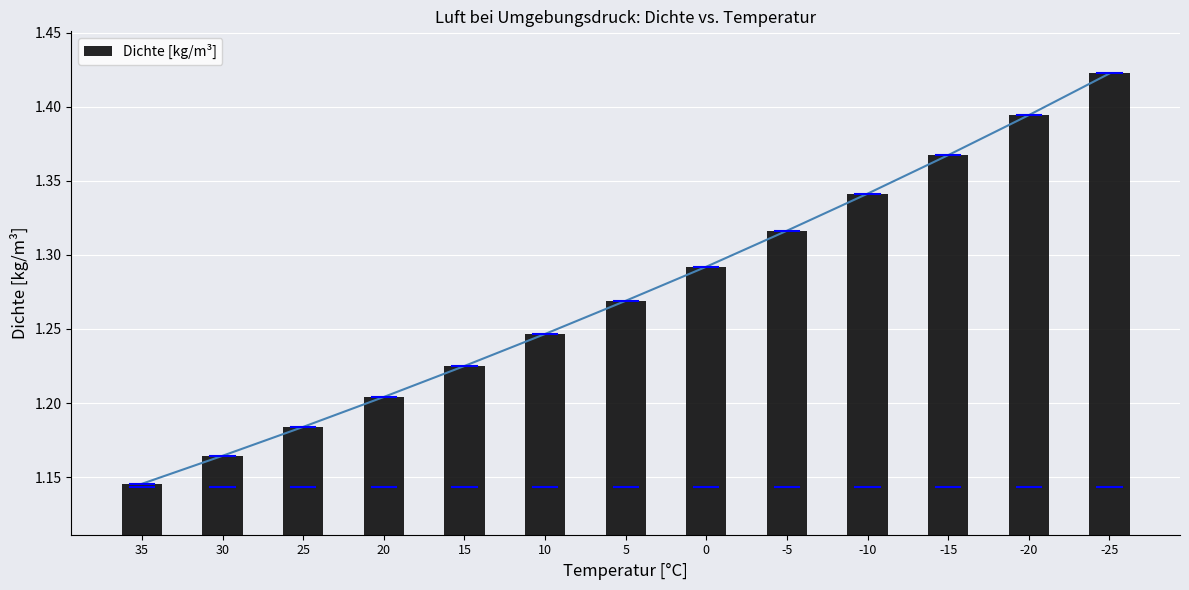

Which category has the highest value across all series?

-25